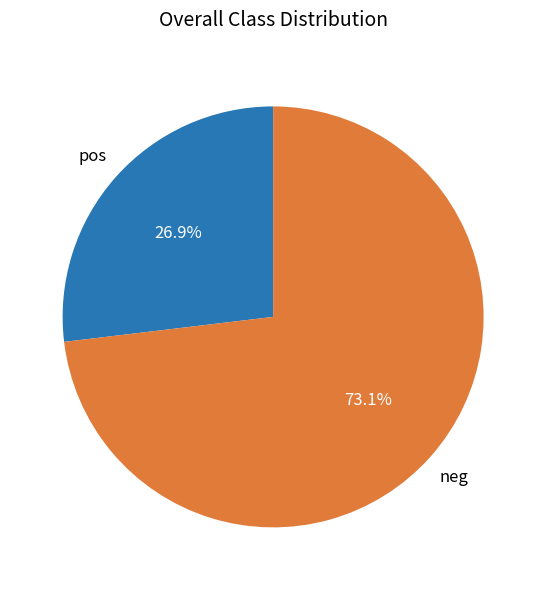

What is the smallest slice in the pie chart?

pos